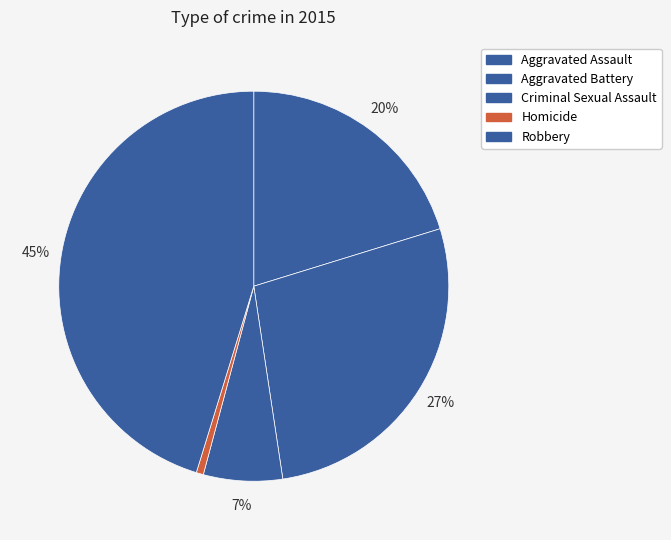

Count the number of slices in the pie.

5